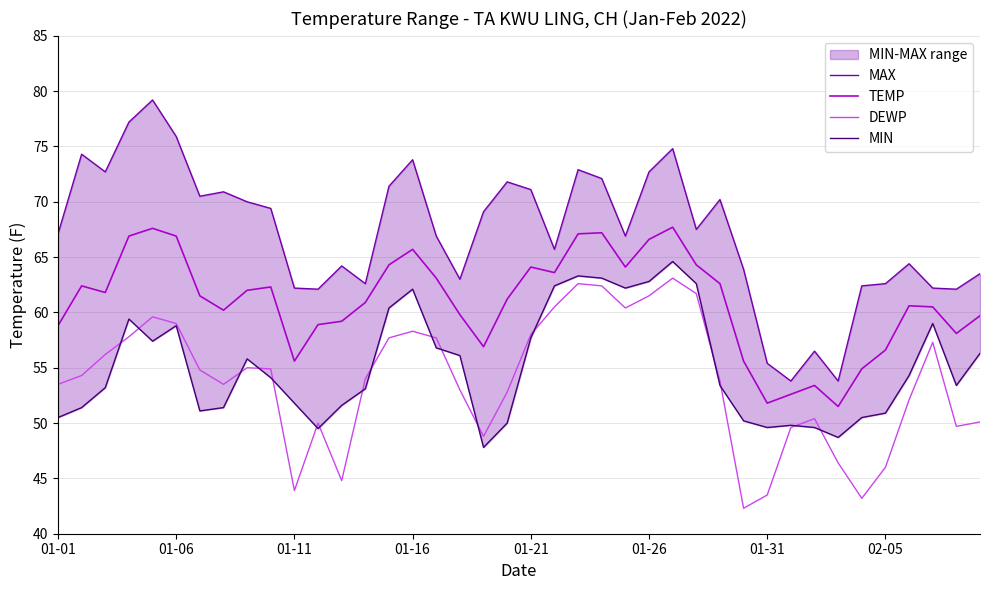

True or false: DEWP and TEMP intersect in this chart.

False